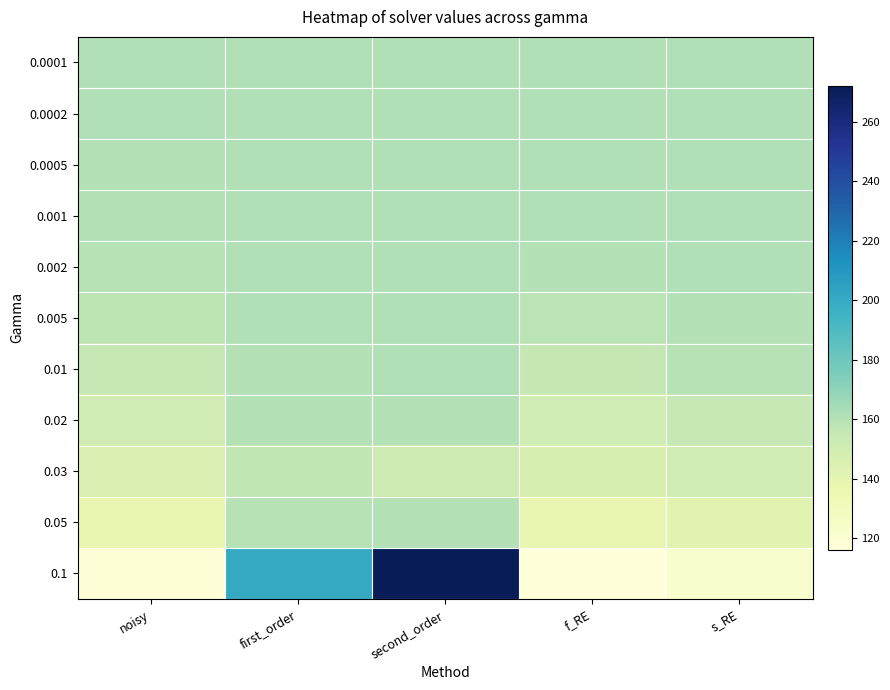

What is the total value across all series at second_order?

1868.1